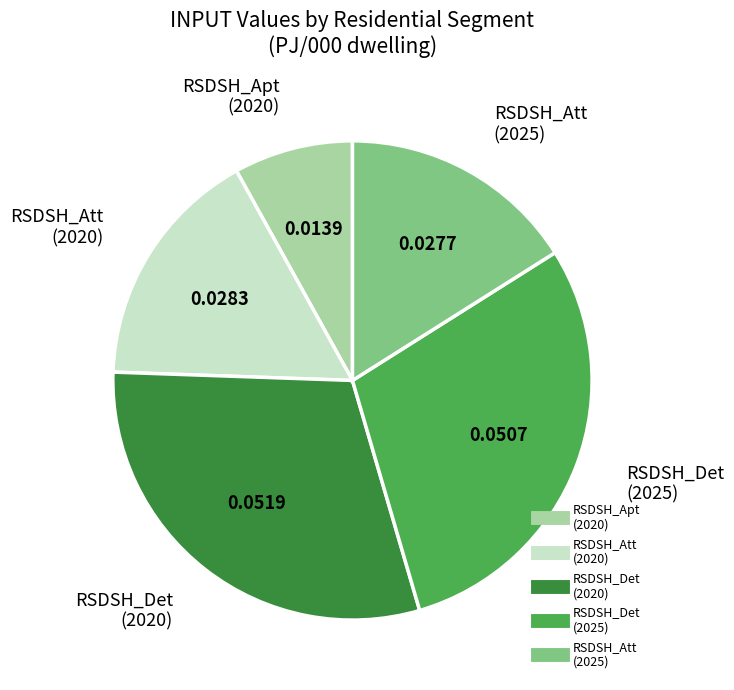

Is there any slice that represents more than half of the pie?

No